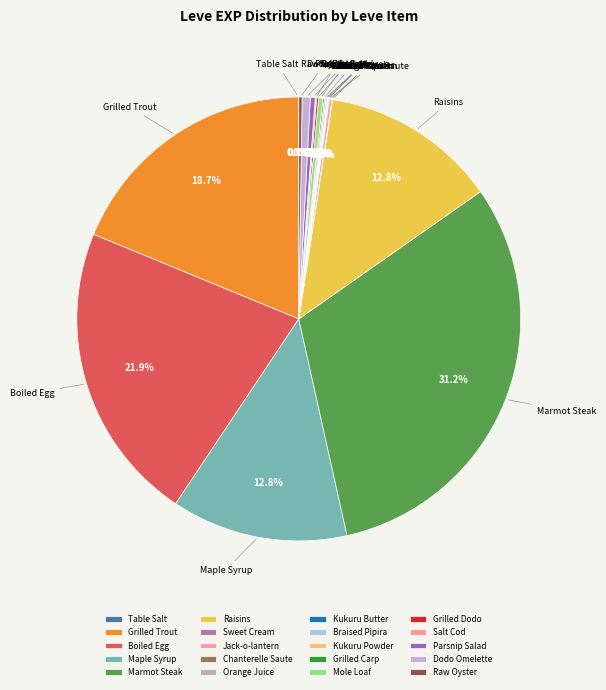

Between Dodo Omelette and Maple Syrup, which is larger?

Maple Syrup